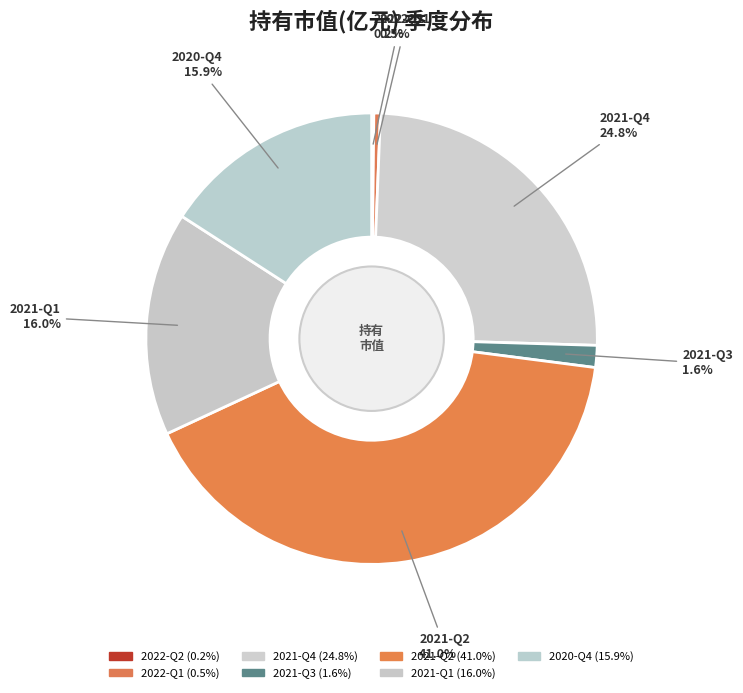

Does any single category account for the majority?

No